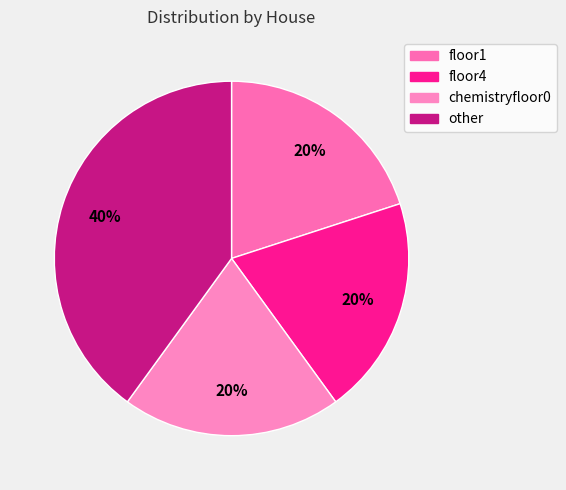

Do other and chemistryfloor0 together represent more than half of the pie?

Yes